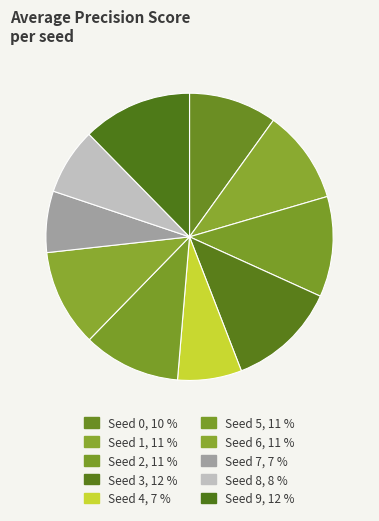

Count the number of slices in the pie.

10